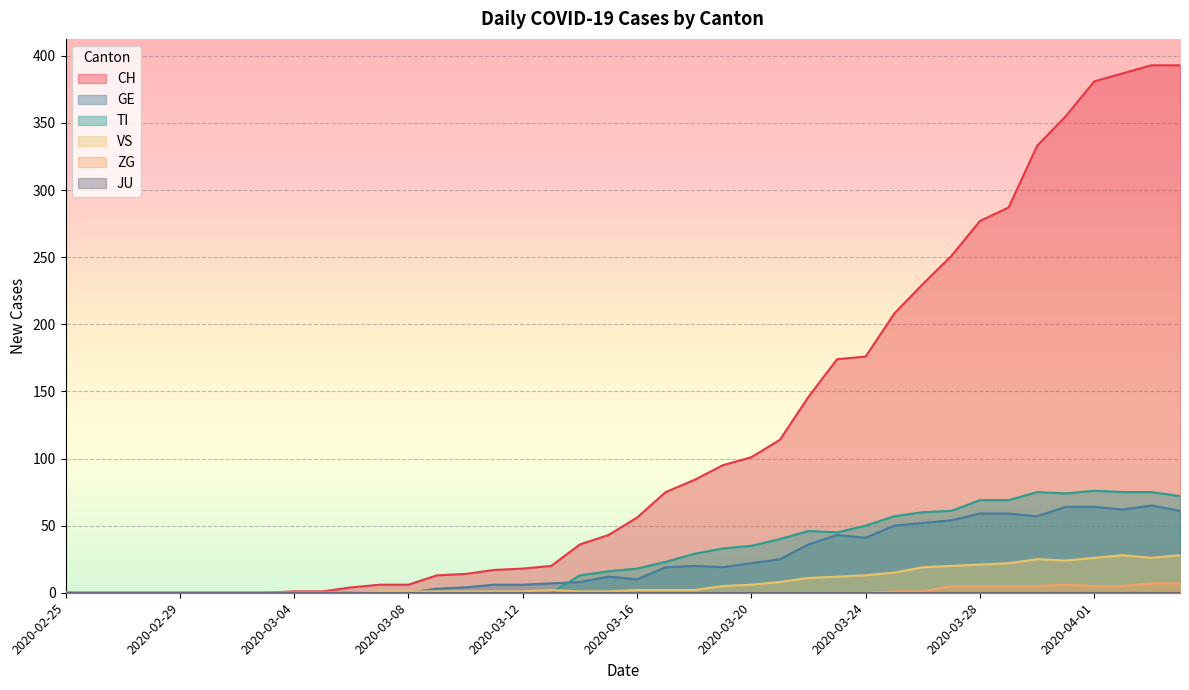

Reading left to right, list all the values displayed in this chart.

CH: 0	0	0	0	0	0	0	0	1	1	4	6	6	13	14	17	18	20	36	43	56	75	84	95	101	114	146	174	176	208	230	251	277	287	333	355	381	387	393	393
GE: 0	0	0	0	0	0	0	0	0	0	0	0	0	3	4	6	6	7	8	12	10	19	20	19	22	25	36	43	41	50	52	54	59	59	57	64	64	62	65	61
TI: 0	0	0	0	0	0	0	0	0	0	0	0	0	0	0	0	0	0	13	16	18	23	29	33	35	40	46	45	50	57	60	61	69	69	75	74	76	75	75	72
VS: 0	0	0	0	0	0	0	0	0	0	0	1	1	1	1	1	1	2	1	1	2	2	2	5	6	8	11	12	13	15	19	20	21	22	25	24	26	28	26	28
ZG: 0	0	0	0	0	0	0	0	0	0	0	0	0	0	0	0	0	0	0	0	0	0	0	0	0	0	0	0	0	1	1	5	5	5	5	6	5	5	7	7